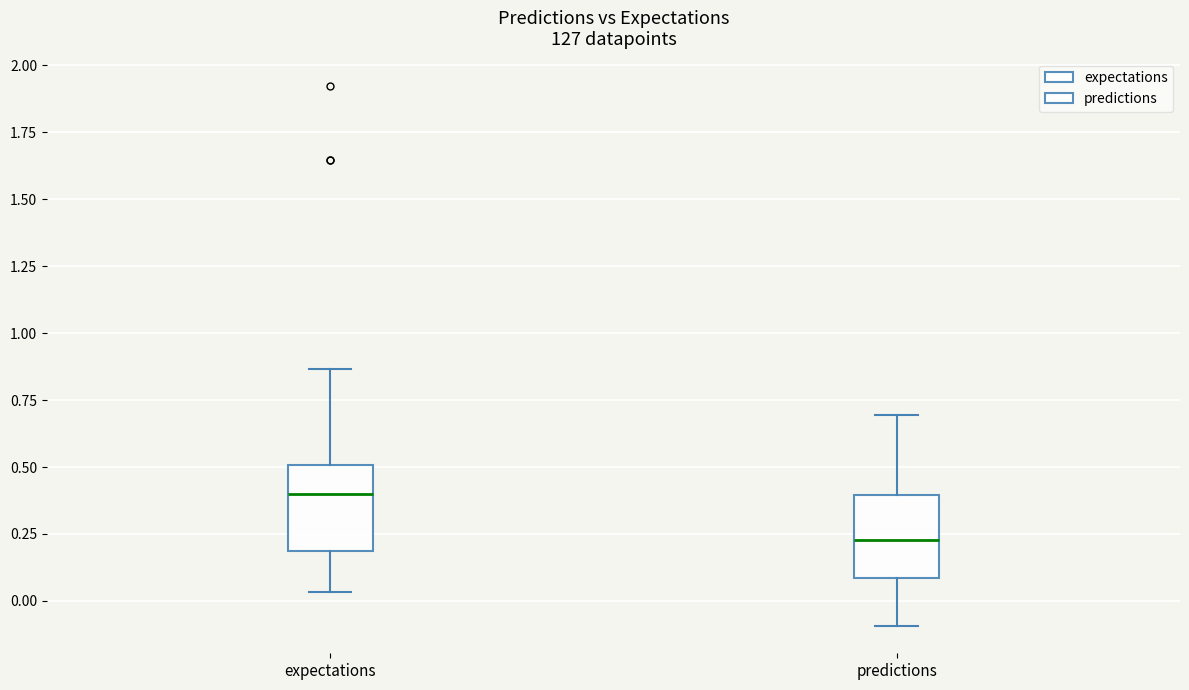

Reading left to right, transcribe this box plot: for each box, give where its median line is, the range the box spans, and where its two whiskers end, as read against the y-axis. The values are not printed on the chart, so give them approximately, as read against the axis.

expectations: median 0.40, box 0.20 to 0.50, whiskers 0.05 to 0.85
predictions: median 0.25, box 0.10 to 0.40, whiskers -0.10 to 0.70